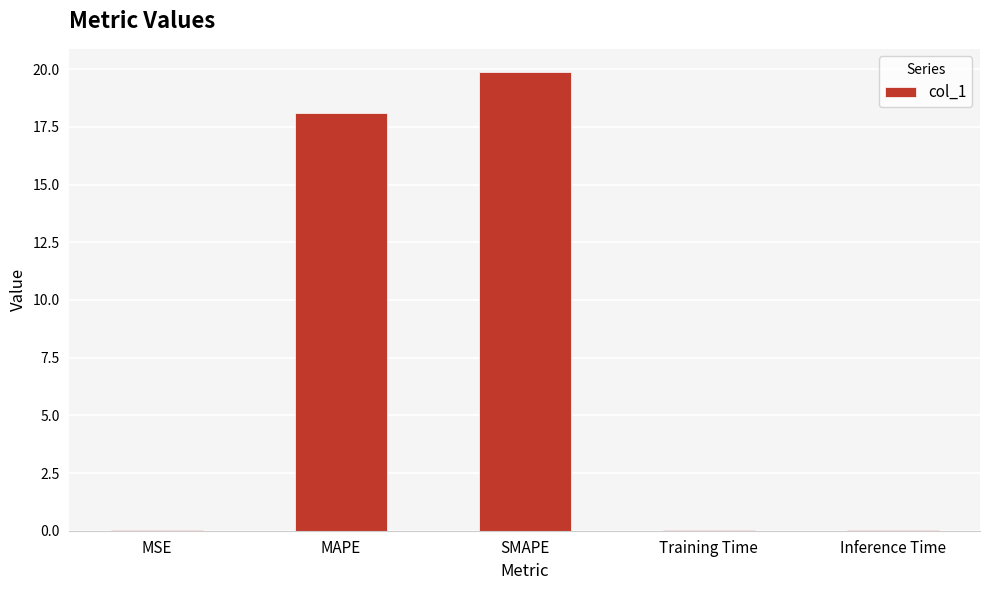

What is the sum of all values?

38.0